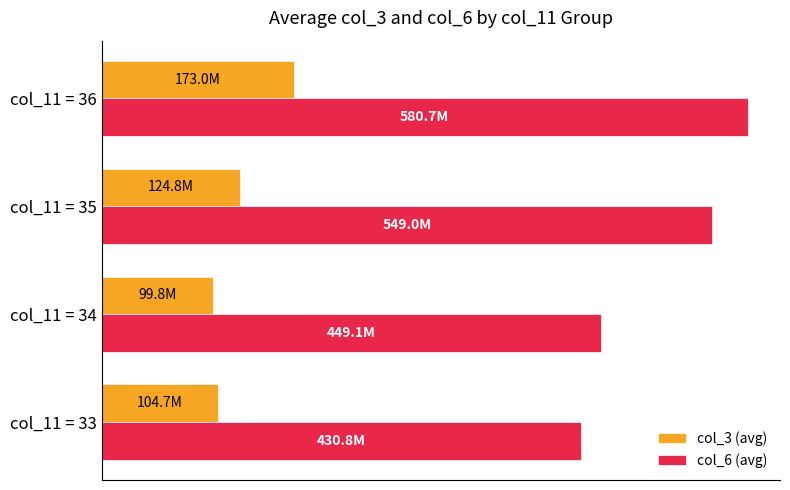

What is the sum of all col_3 (avg) values?

502219423